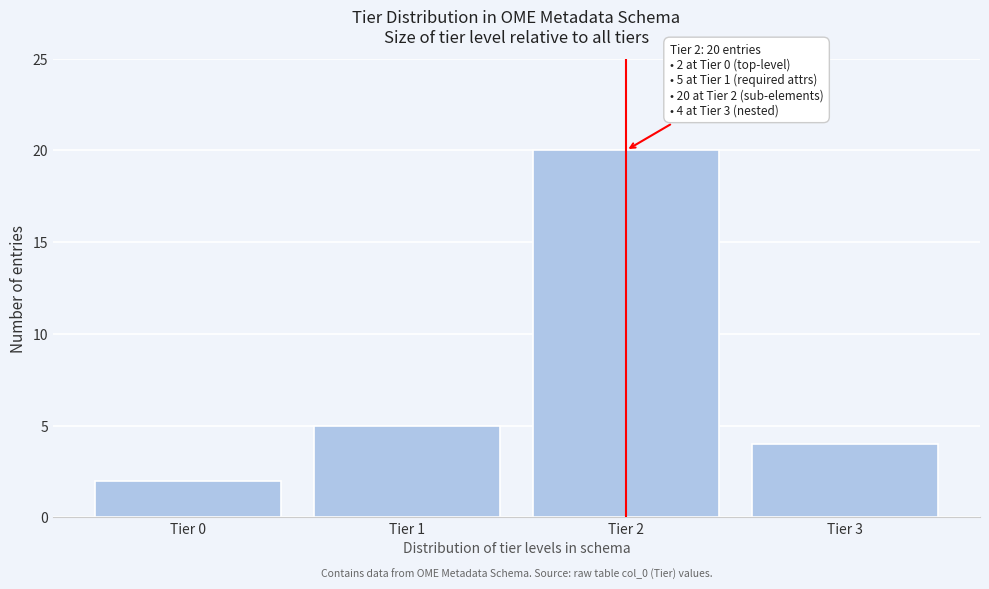

Reading left to right, list all the values displayed in this chart.

Tier 0=2	Tier 1=5	Tier 2=20	Tier 3=4